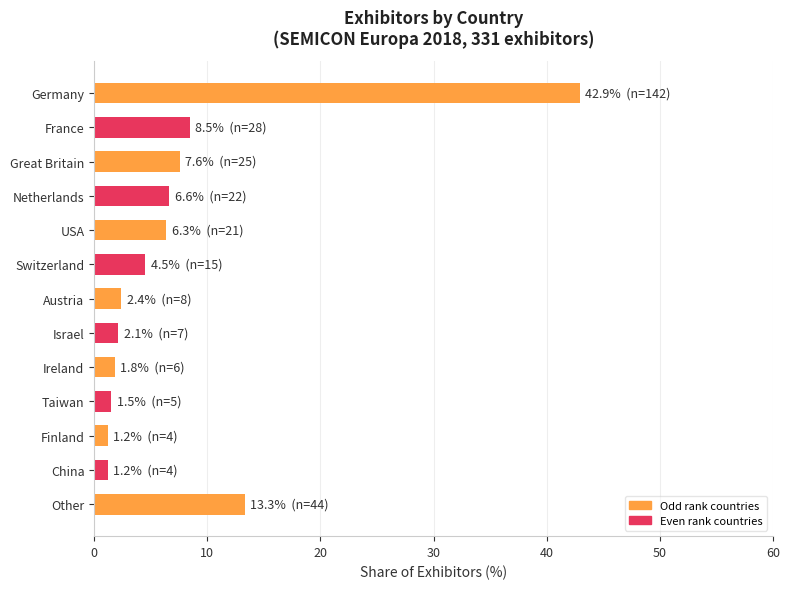

The chart shows a value of 1.5 at Taiwan. True or false?

True